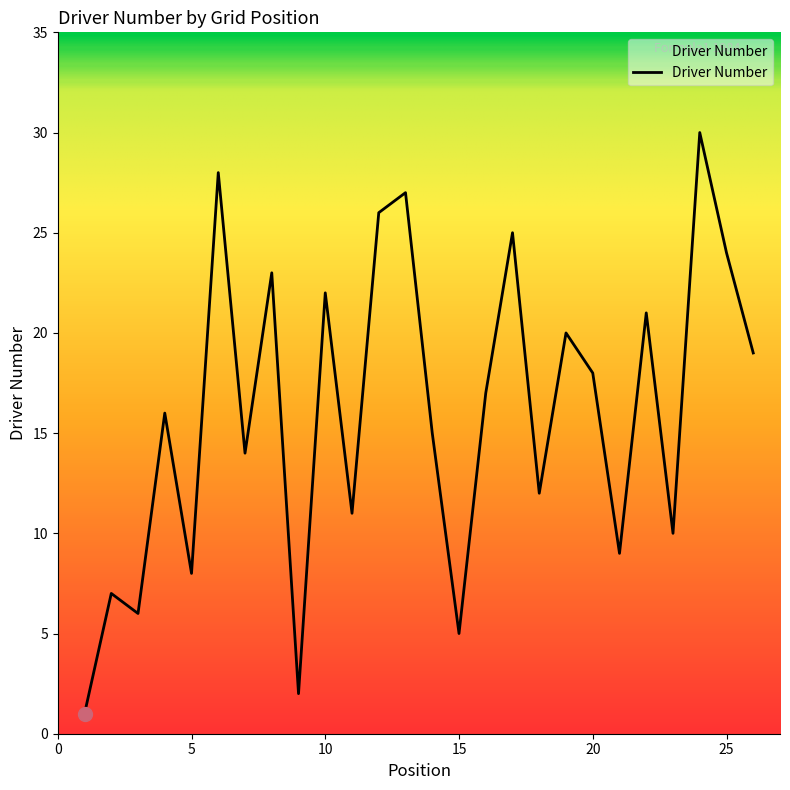

What is the difference between the maximum and minimum values?

29